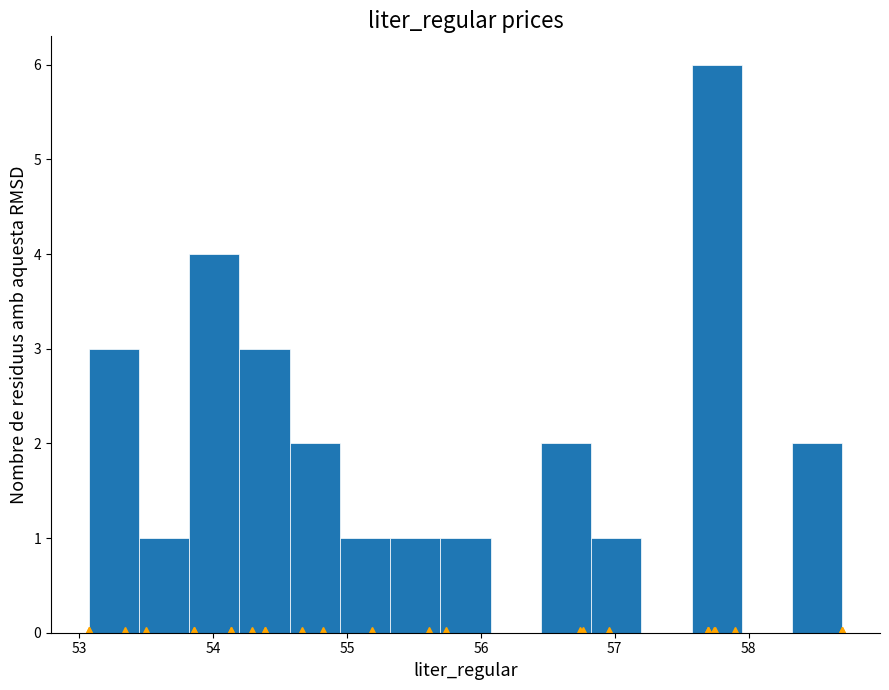

Around what value on the x-axis is the tallest bar? Give the approximate position of its centre, as read against the axis.

57.8